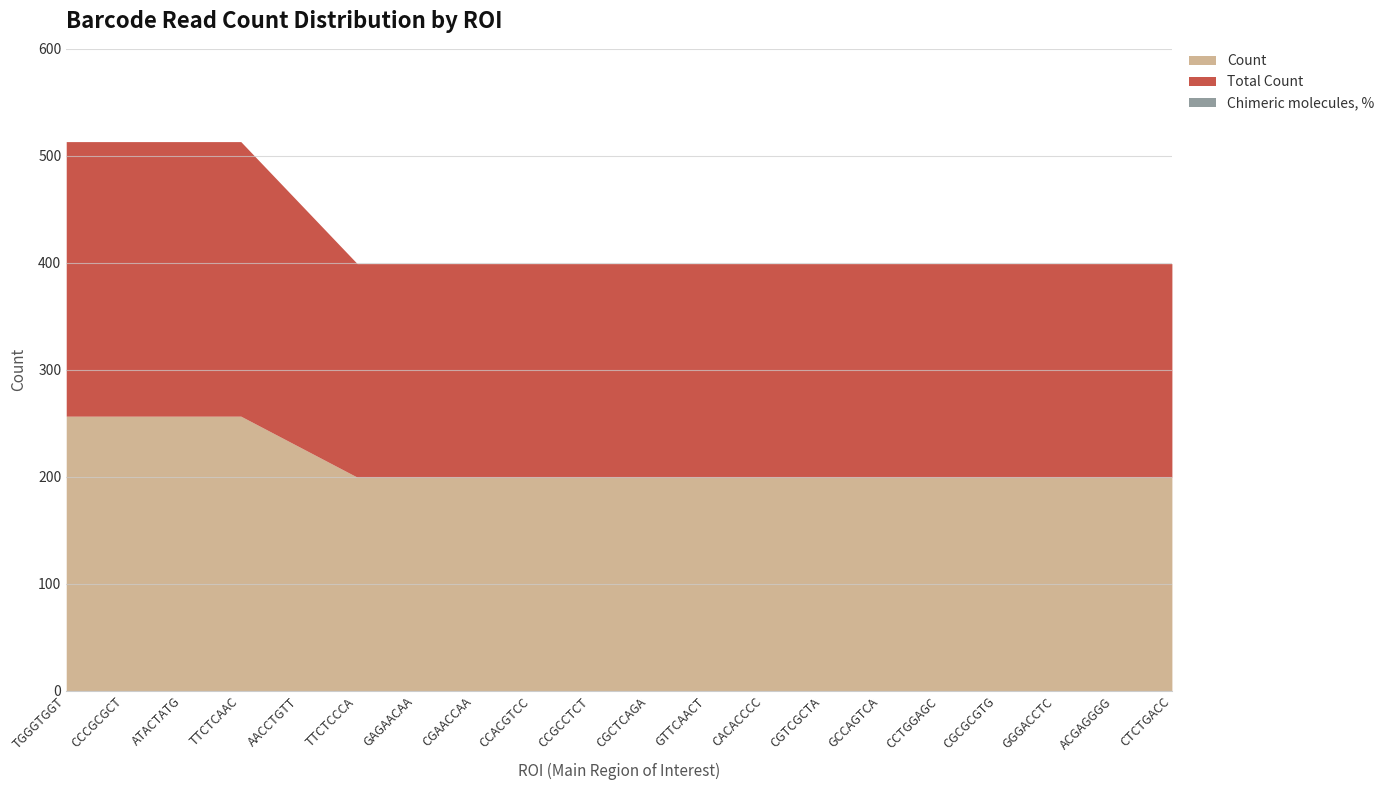

What is the difference between the maximum and minimum values in the Count series?

57.0